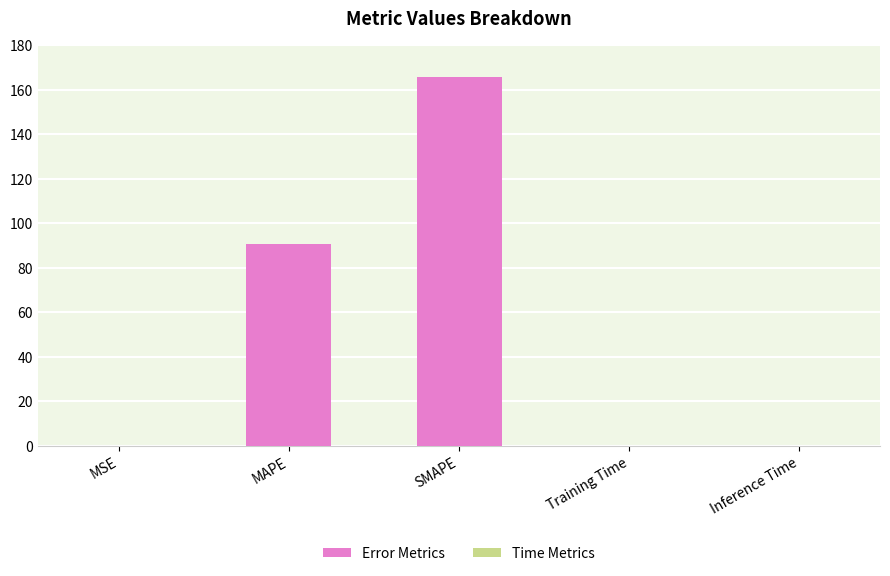

Reading right to left, list all the values displayed in this chart.

Inference Time=0.1	Training Time=0.1	SMAPE=165.6	MAPE=90.6	MSE=0.1